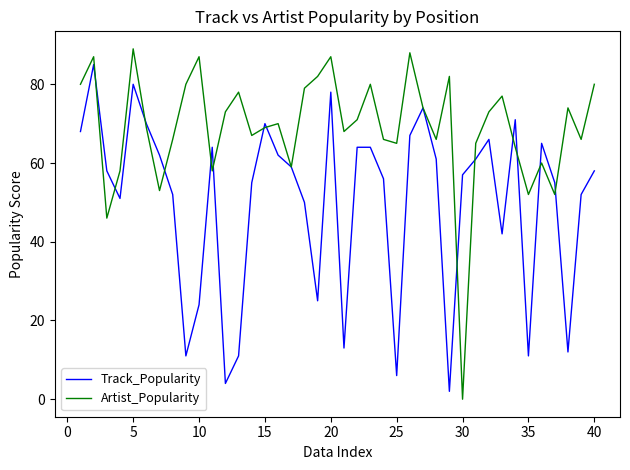

Rank the series by their maximum value, from highest to lowest.

Artist_Popularity, Track_Popularity